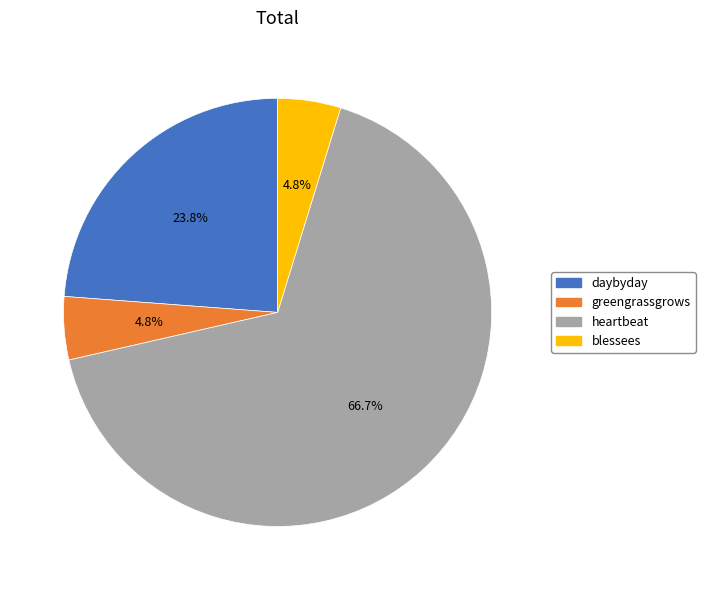

Is heartbeat the majority of the pie?

Yes